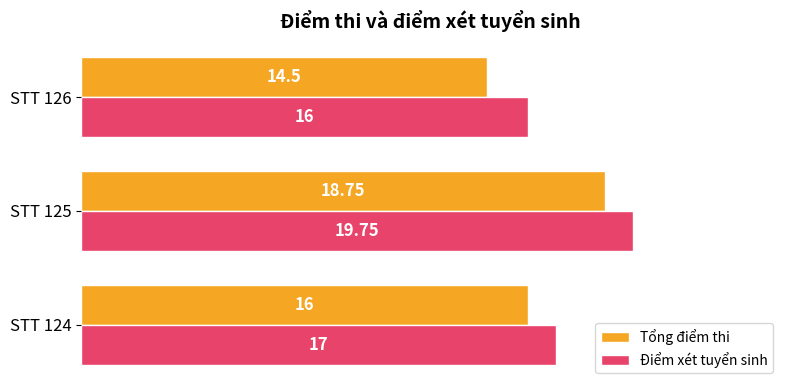

Count the number of data series in this chart.

2